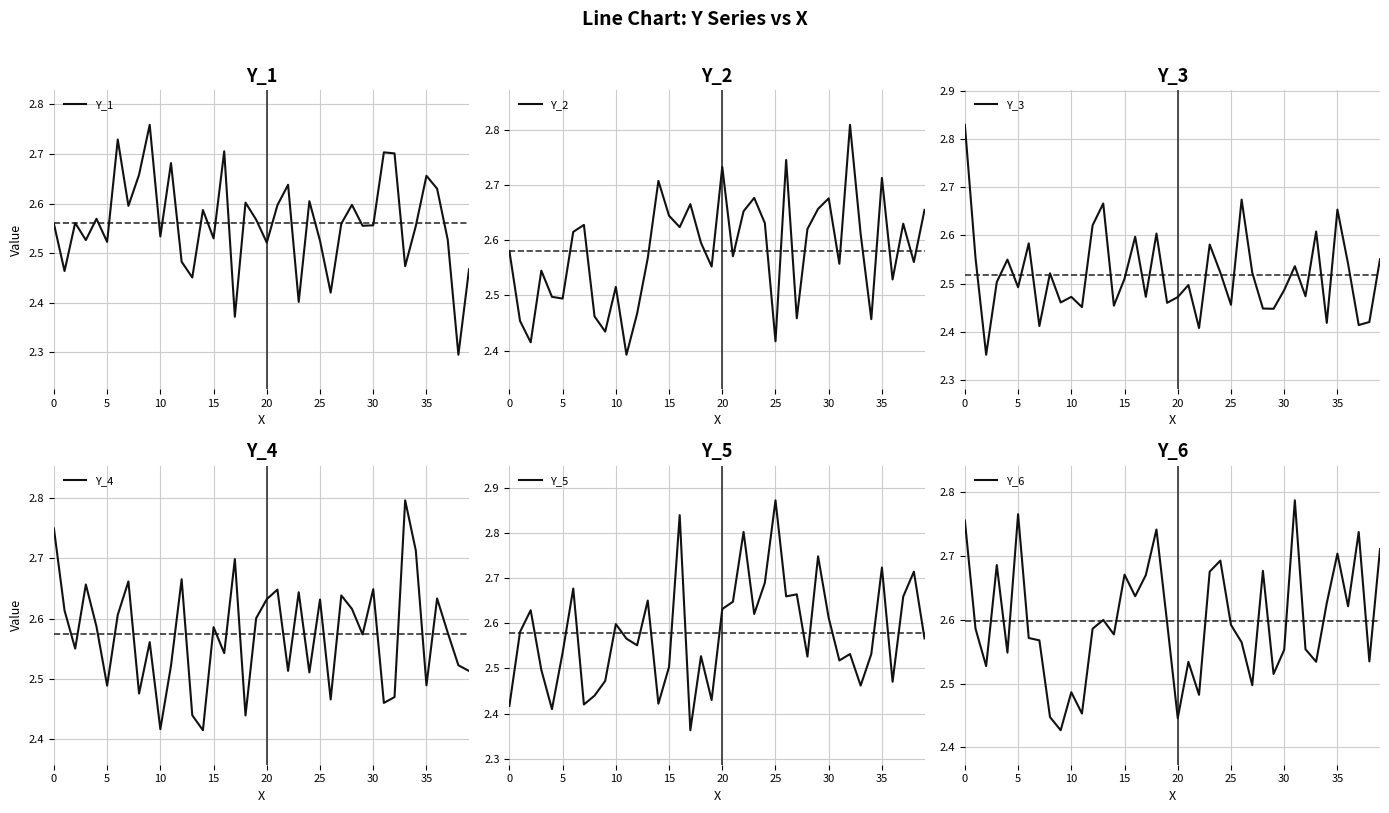

Which category has the lowest value in the Y_5 series?

17